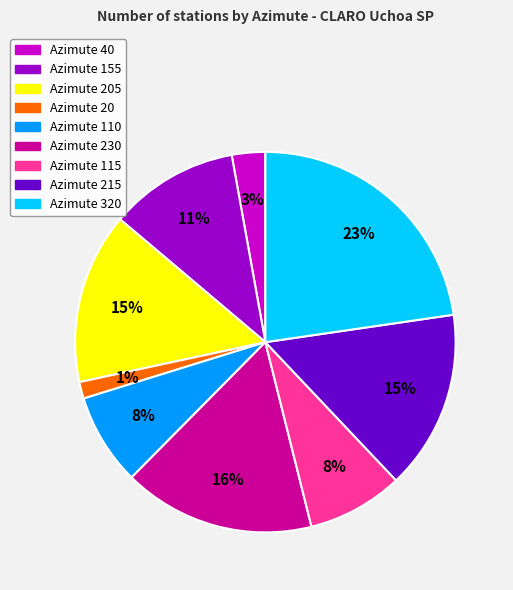

To the nearest percent, what portion does Azimute 320 represent?

23%